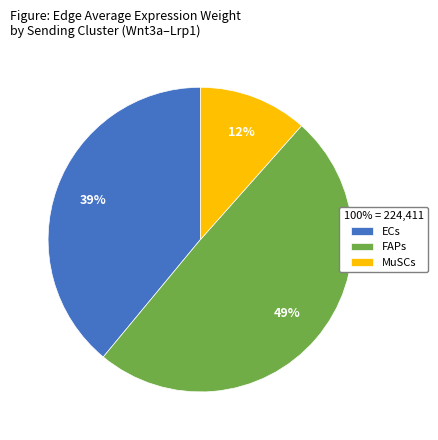

To the nearest percent, what is the combined percentage of ECs and MuSCs?

51%